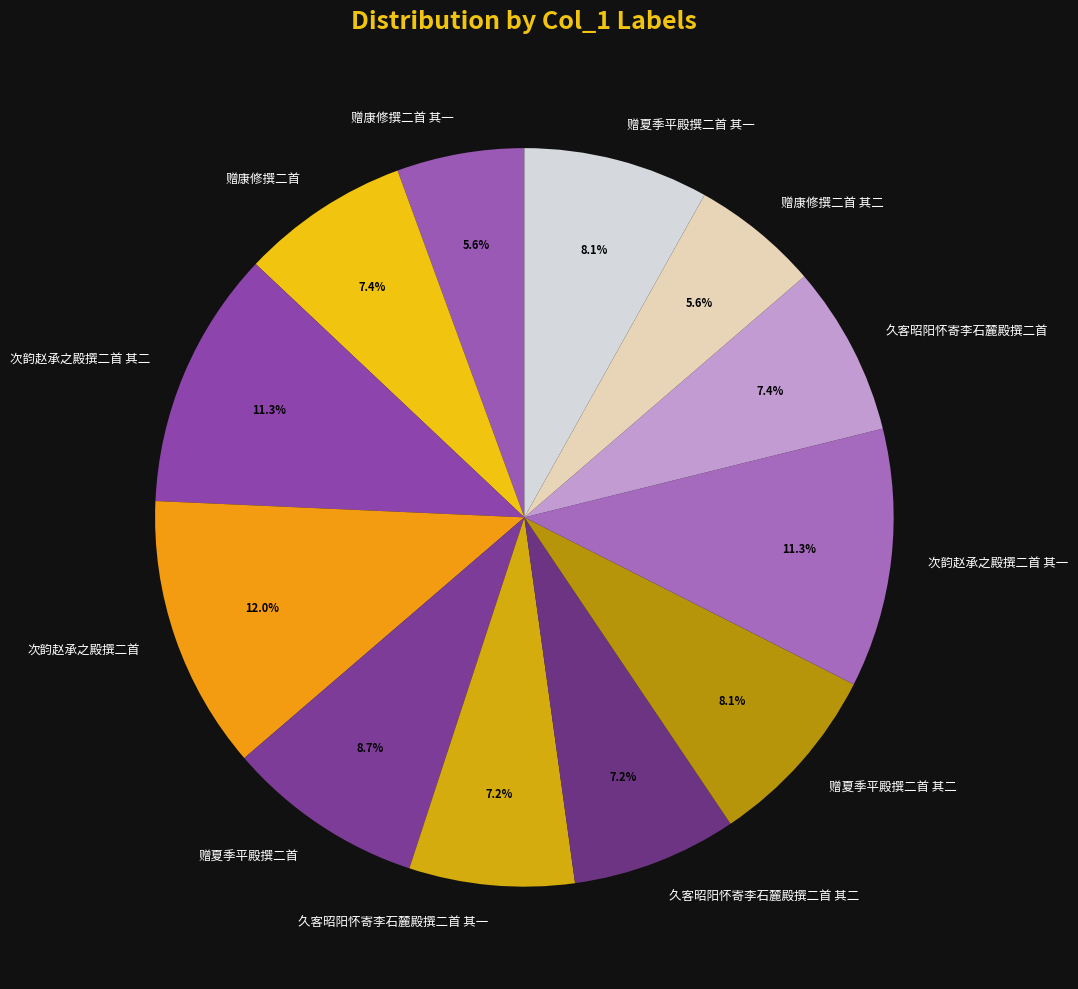

Count the number of slices in the pie.

12